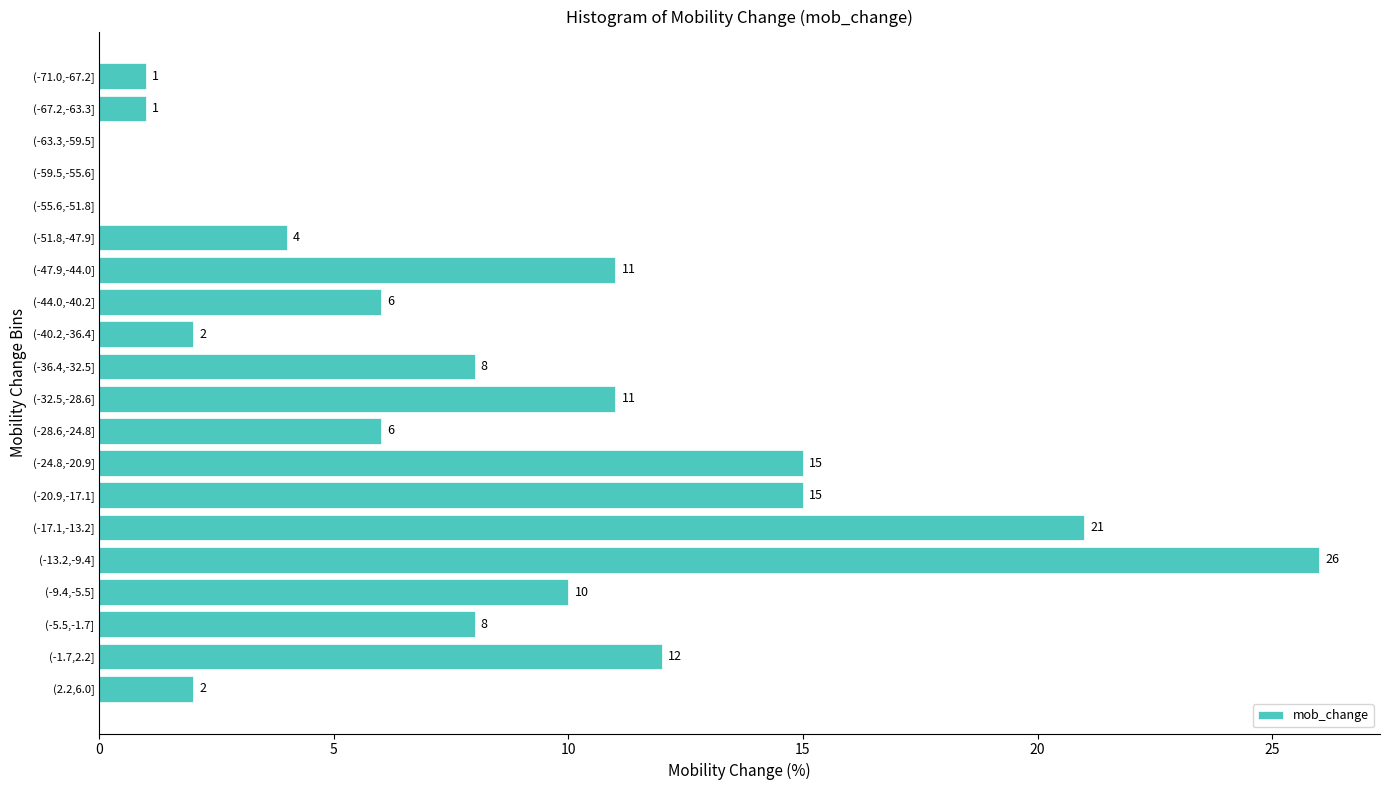

Reading bottom to top, list all the values displayed in this chart.

(2.2,6.0]=2	(-1.7,2.2]=12	(-5.5,-1.7]=8	(-9.4,-5.5]=10	(-13.2,-9.4]=26	(-17.1,-13.2]=21	(-20.9,-17.1]=15	(-24.8,-20.9]=15	(-28.6,-24.8]=6	(-32.5,-28.6]=11	(-36.4,-32.5]=8	(-40.2,-36.4]=2	(-44.0,-40.2]=6	(-47.9,-44.0]=11	(-51.8,-47.9]=4	(-55.6,-51.8]=0	(-59.5,-55.6]=0	(-63.3,-59.5]=0	(-67.2,-63.3]=1	(-71.0,-67.2]=1